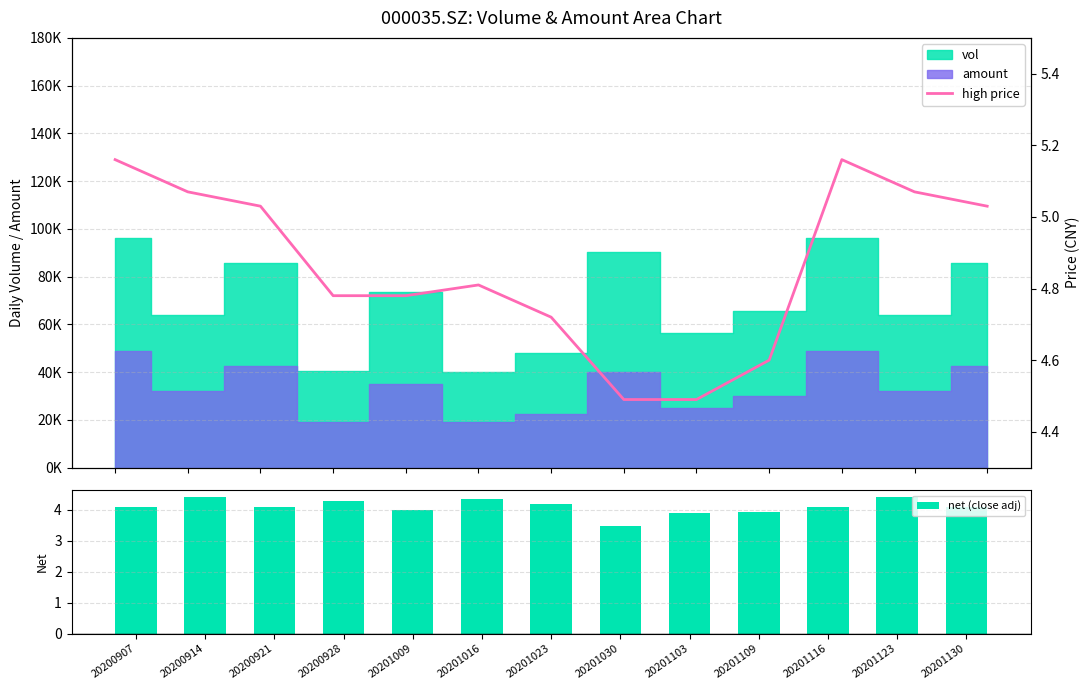

How many categories are shown in the chart?

13